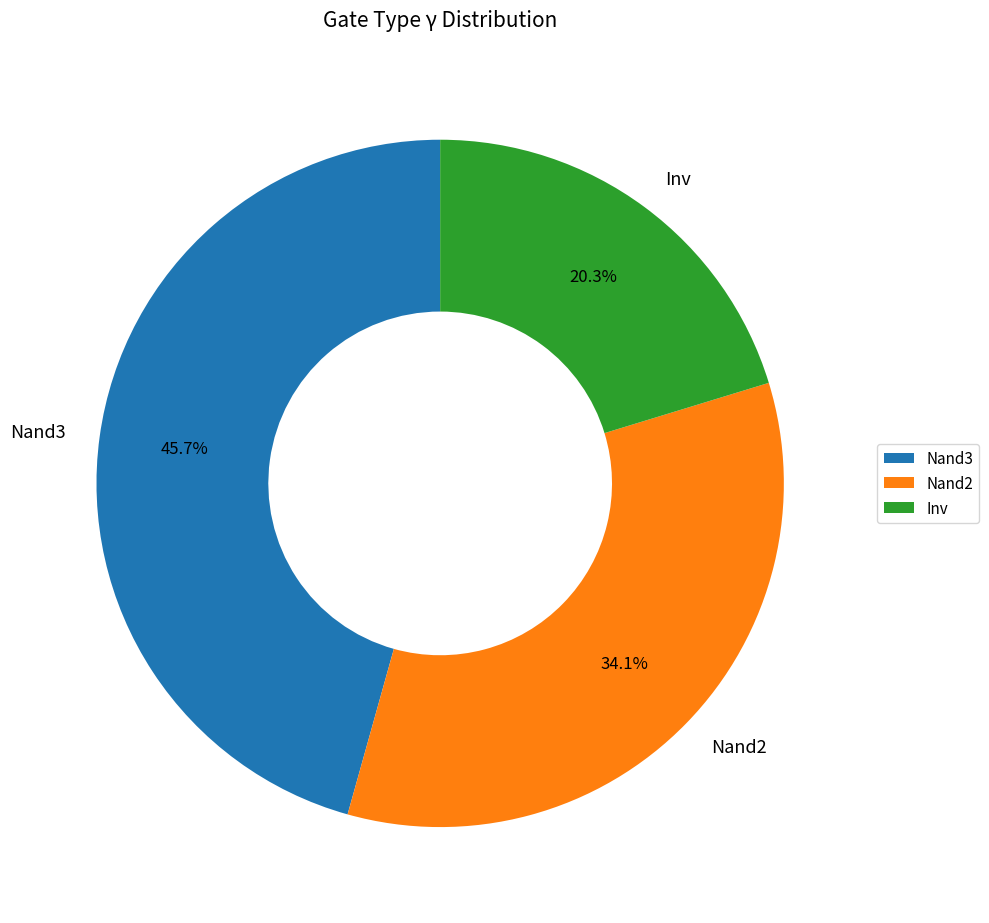

Which slice is the largest?

Nand3